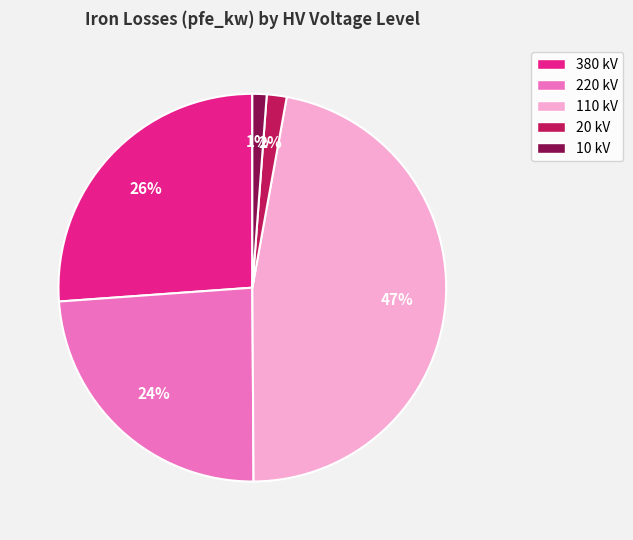

Is there any slice that represents more than half of the pie?

No